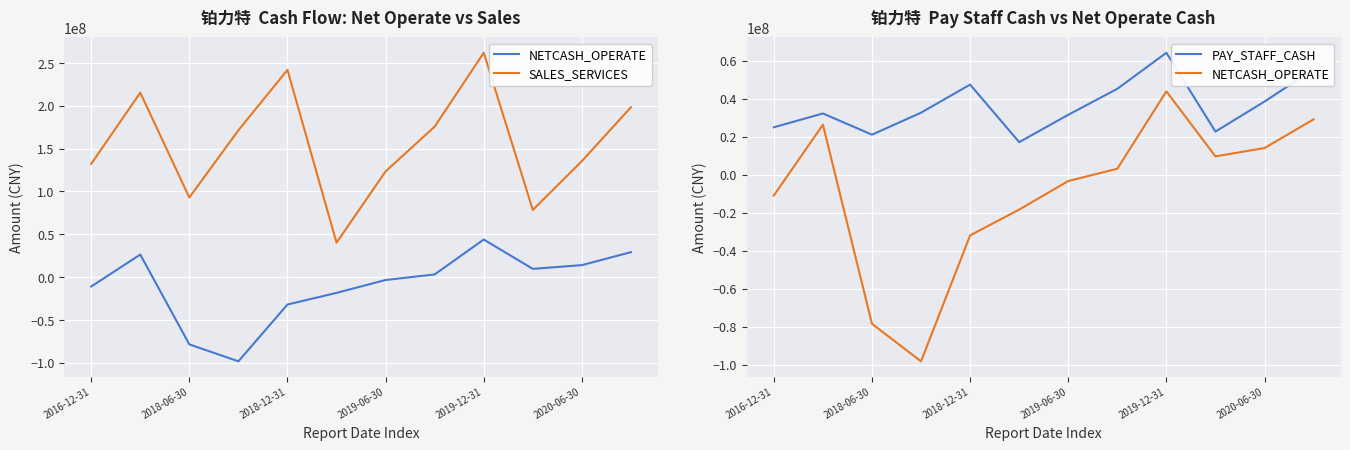

How many lines are shown in the chart?

3